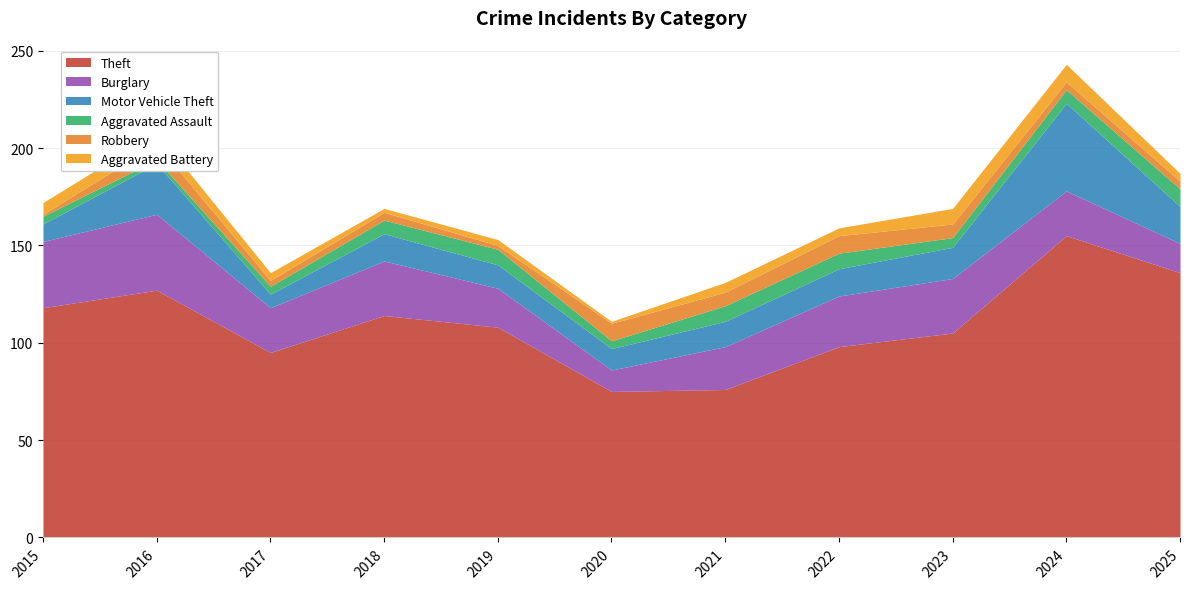

True or false: Aggravated Assault has more than 0 points higher than both neighbors.

True